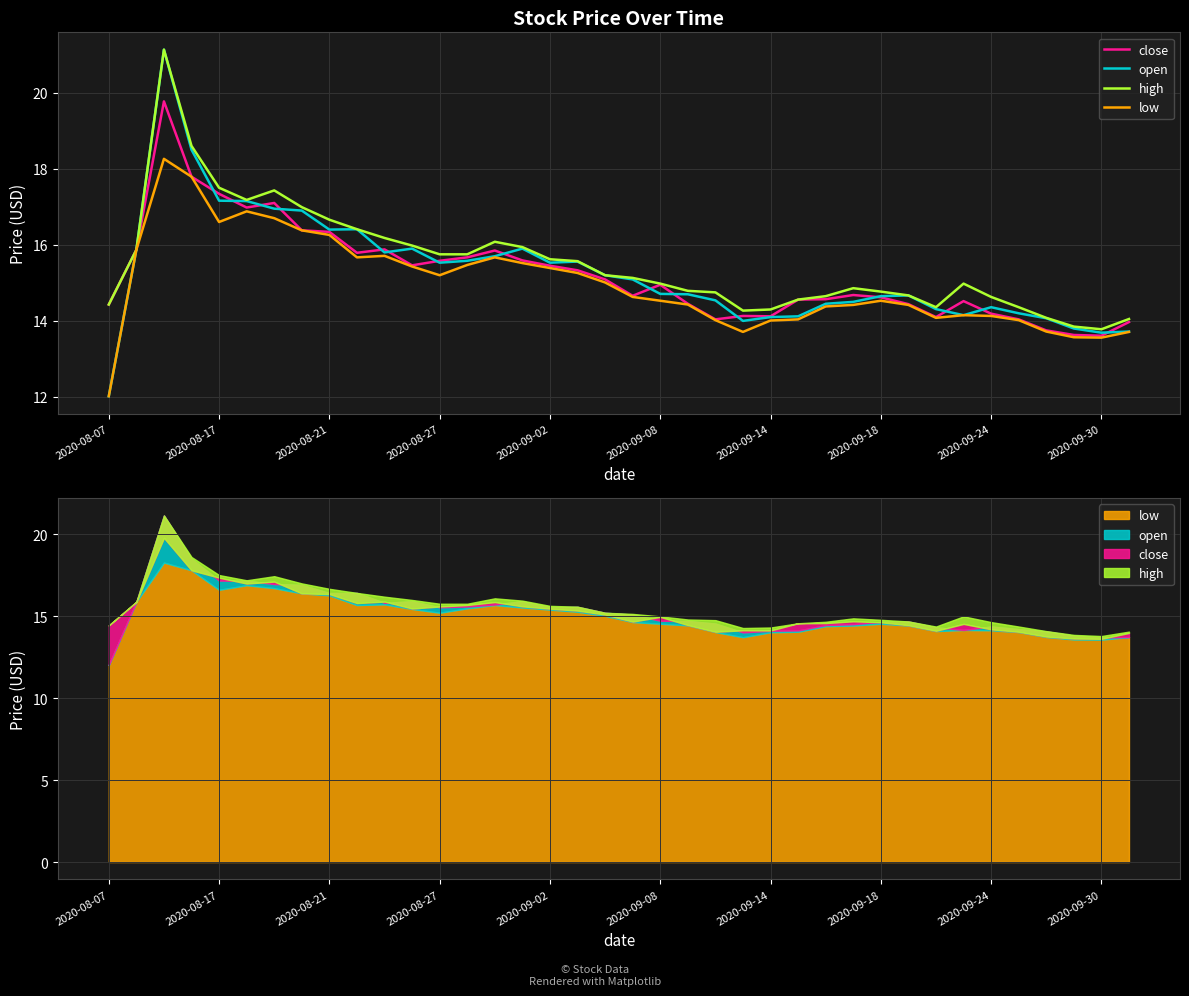

At 23, list the series in order from smallest to largest.

low, open, close, high